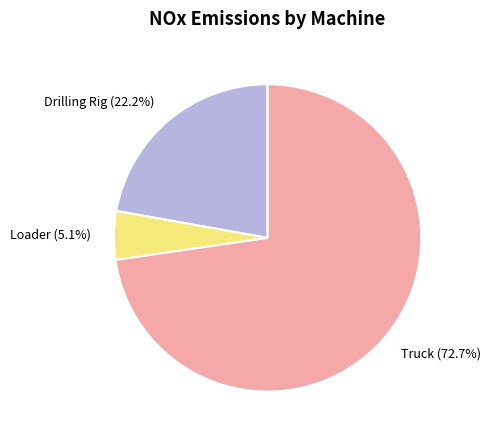

Does Truck account for over 50% of the chart?

Yes